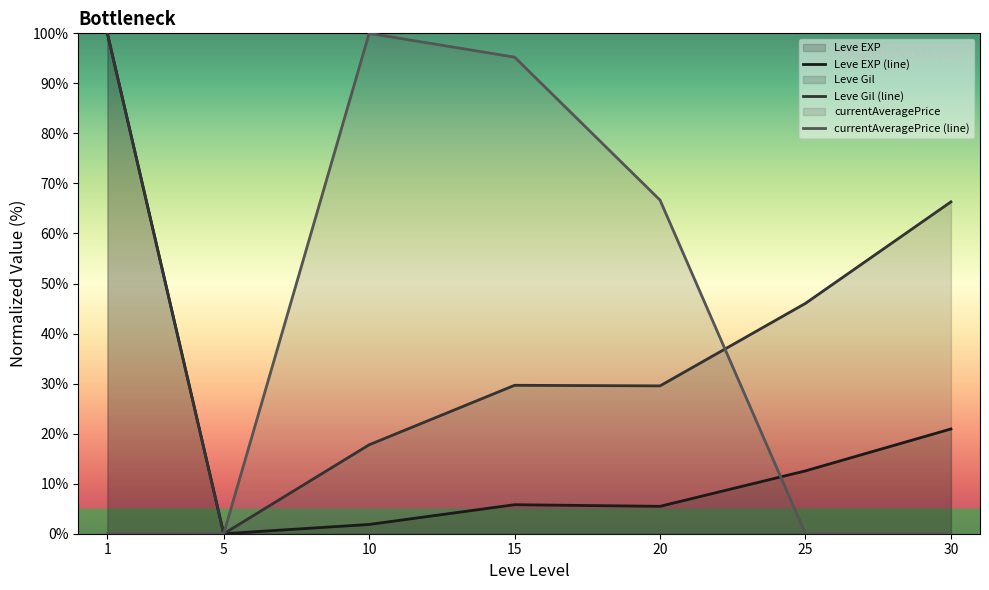

The Leve EXP (line) series shows 0.0 at 5. True or false?

True